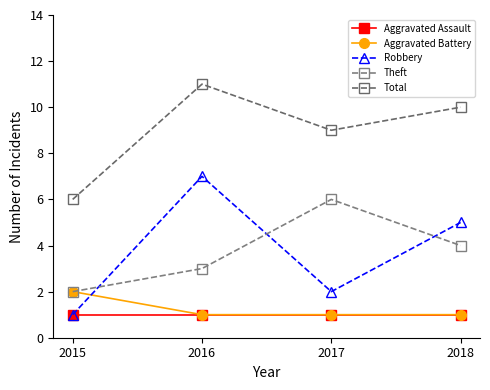

Is the value of Aggravated Assault at 2018 greater than the value of Robbery at 2018?

No